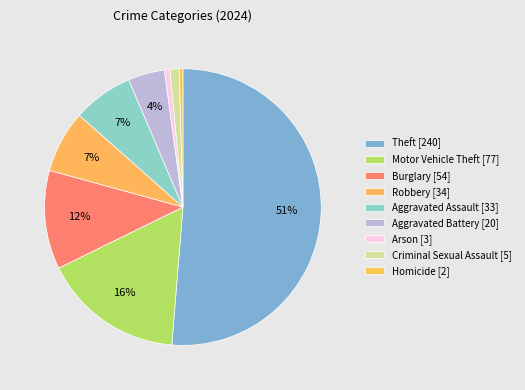

Count the number of slices in the pie.

9